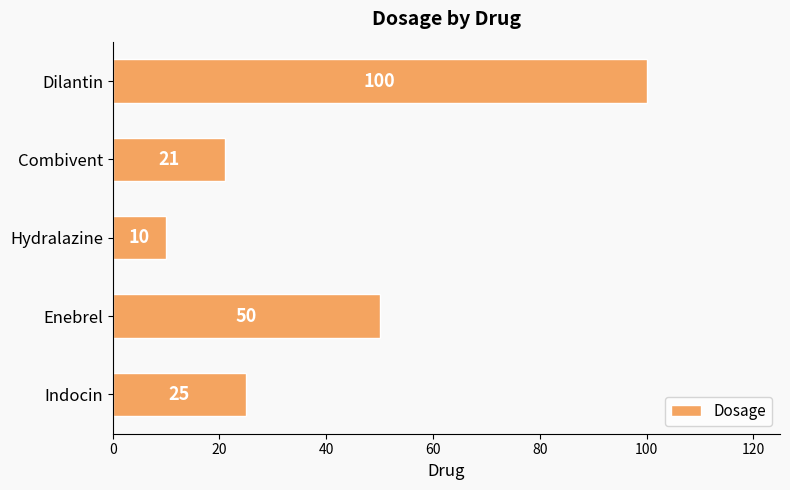

What is the change in value from Hydralazine to Combivent?

+11